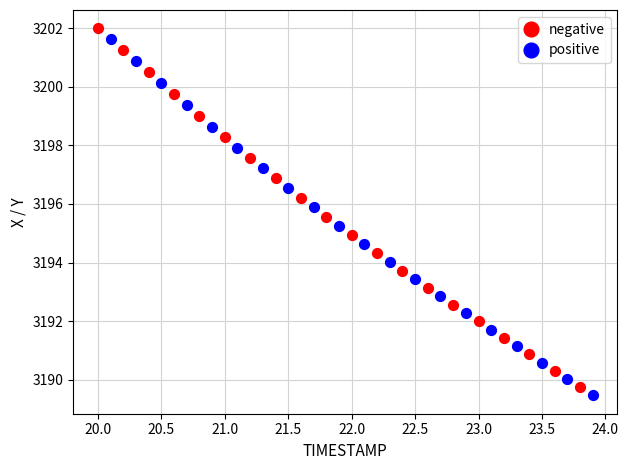

Which series has the widest spread of Y values?

negative